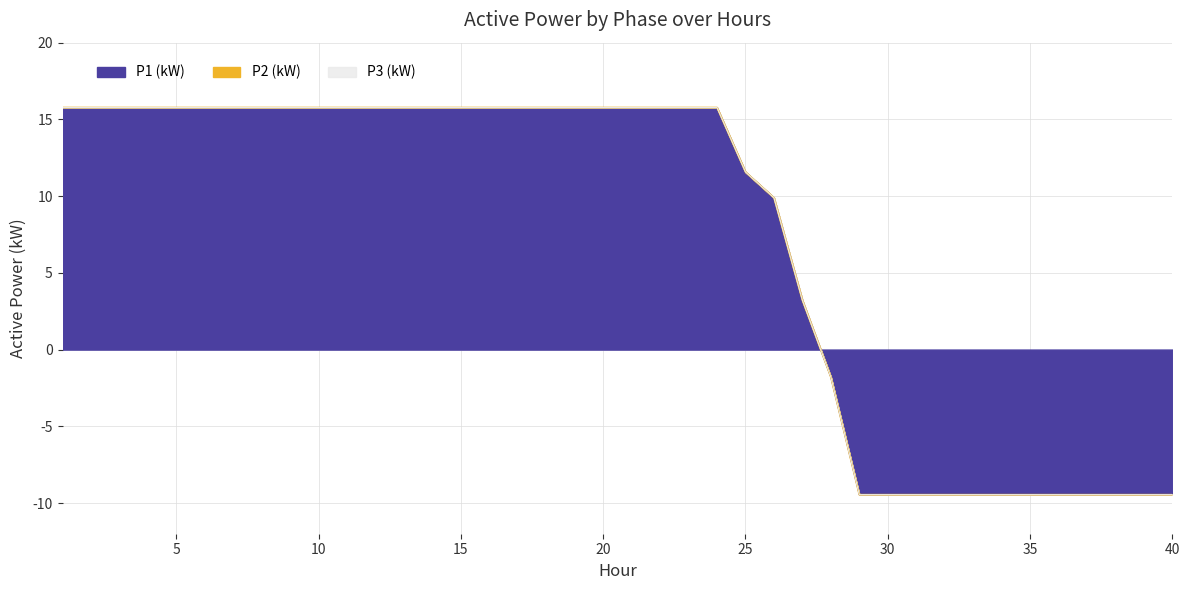

Which category has the highest value in the P2 (kW) series?

1